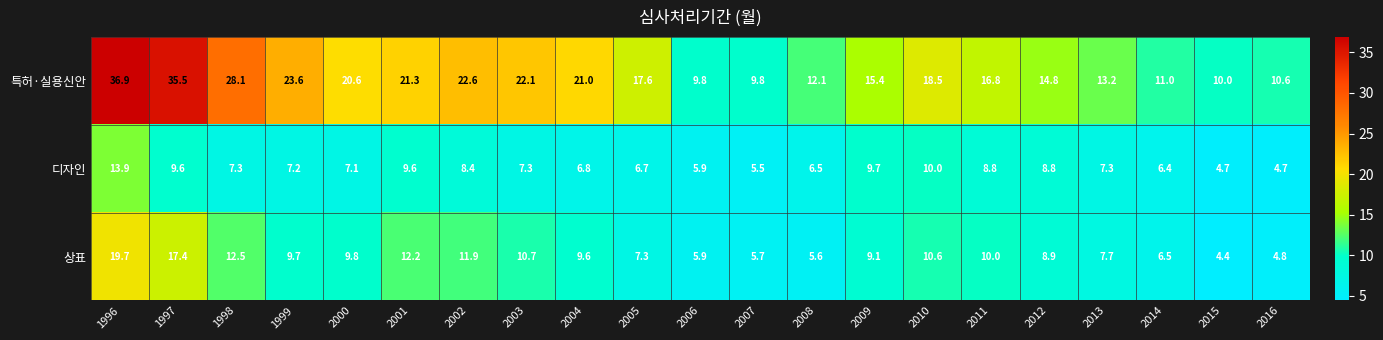

List the series in order of their peak value, lowest first.

디자인, 상표, 특허·실용신안